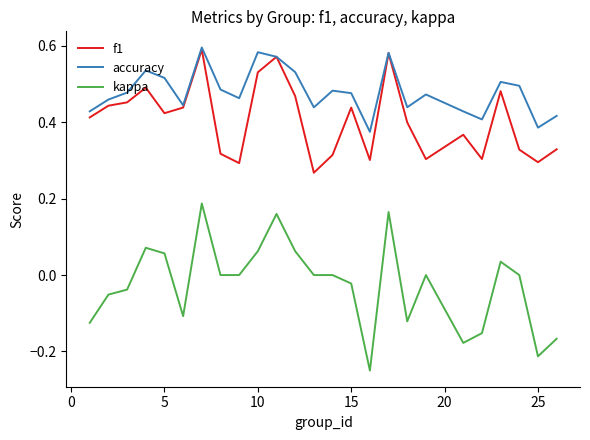

True or false: kappa and f1 intersect in this chart.

False